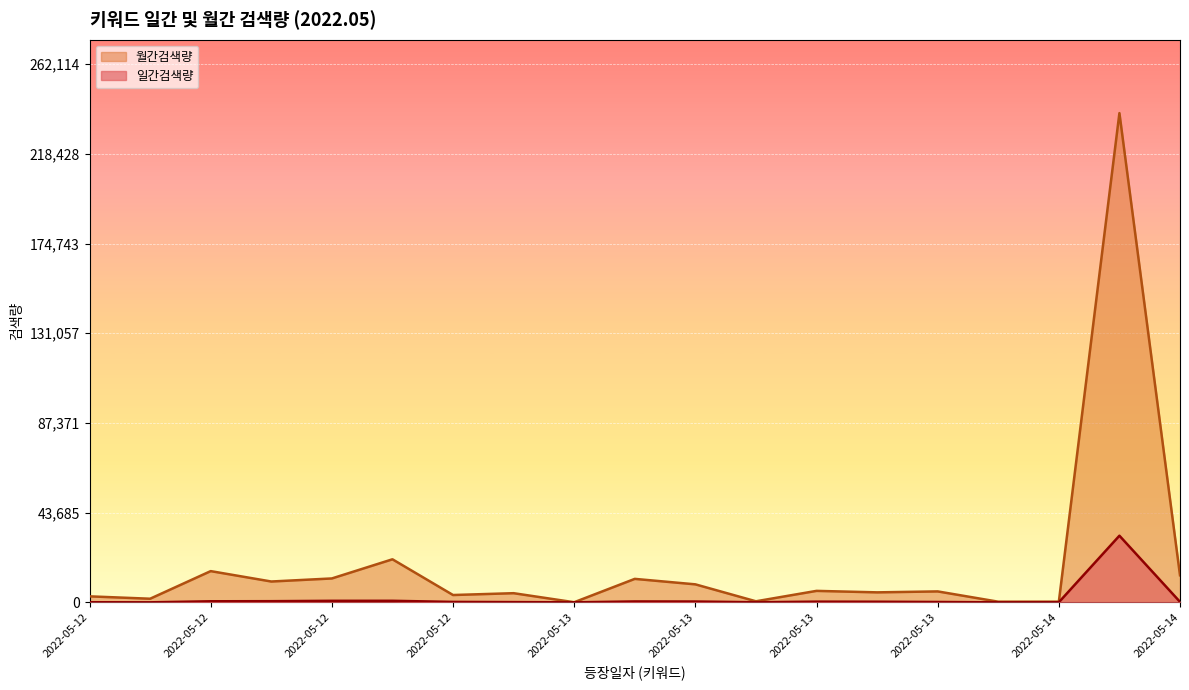

True or false: 일간검색량 has more than 1 points higher than both neighbors.

True